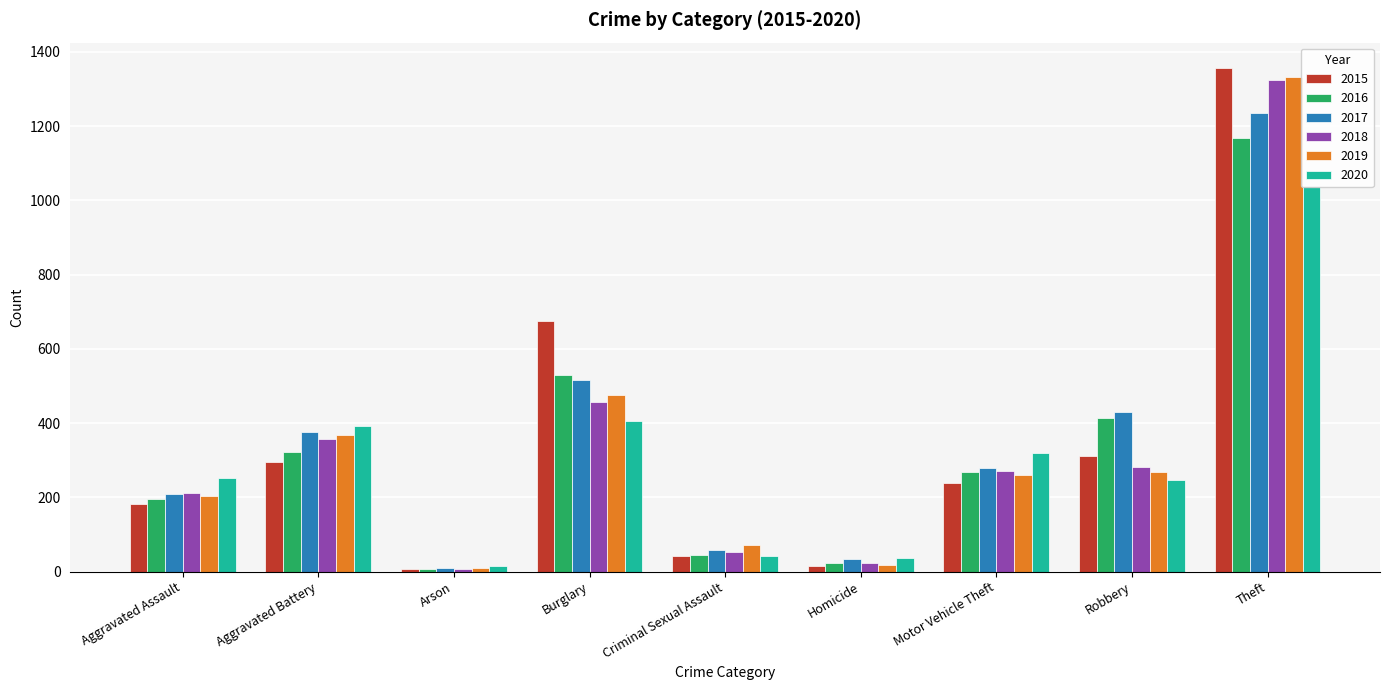

Which series has the widest spread of values?

2015